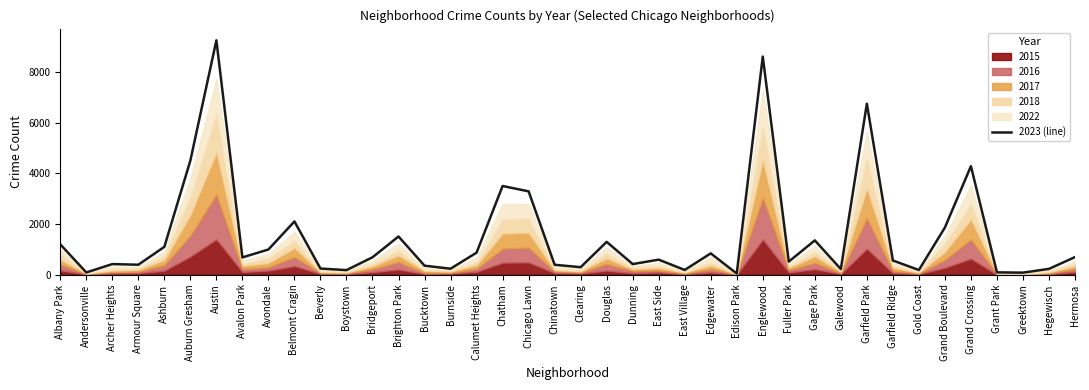

Does the chart have visible grid lines?

No